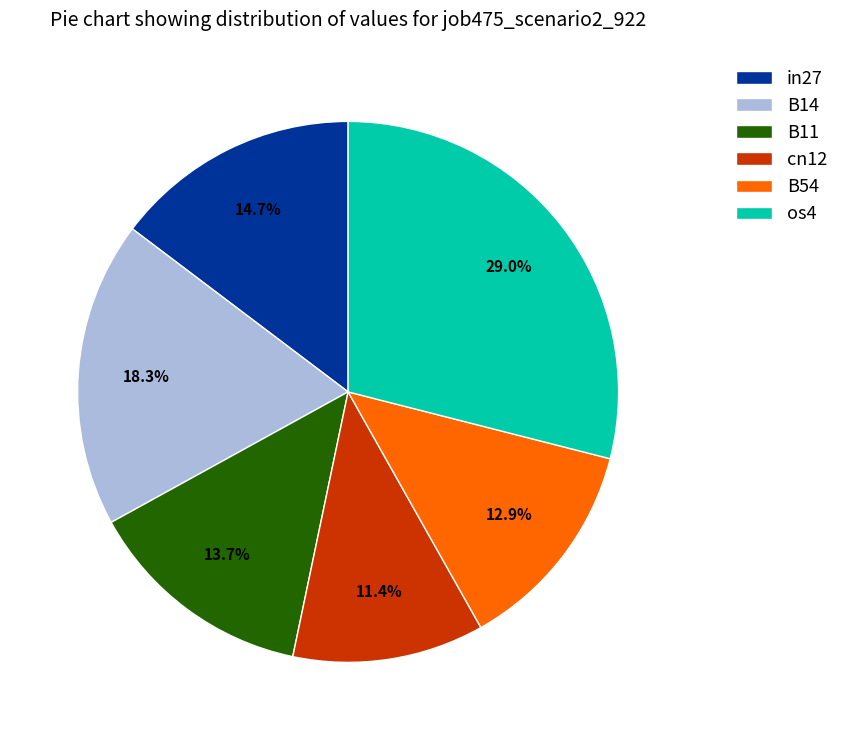

To the nearest percent, what percentage of the pie is B11?

14%